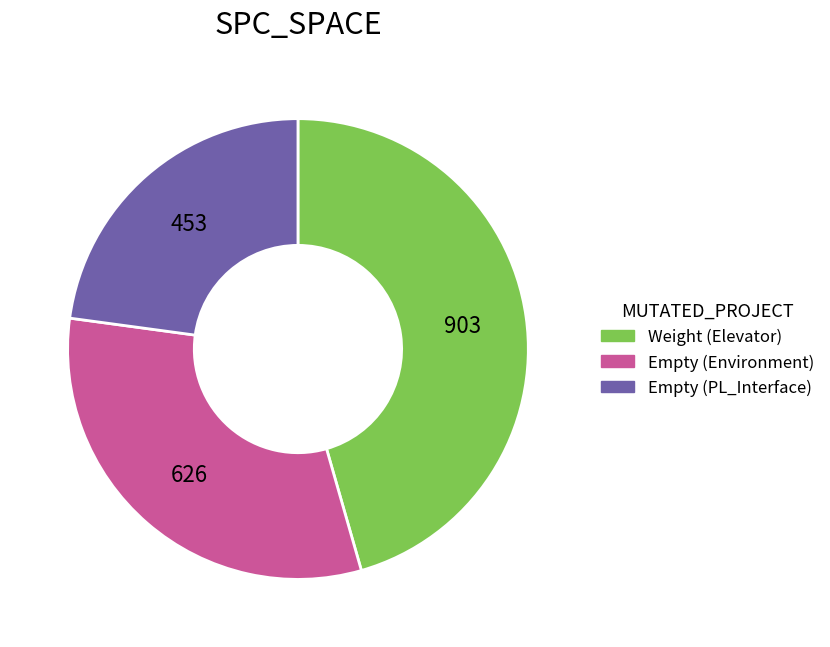

Does any single category account for the majority?

No